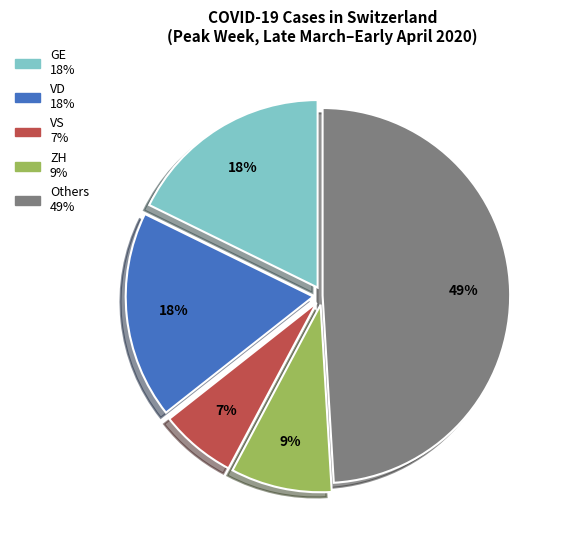

Is there any slice that represents more than half of the pie?

No